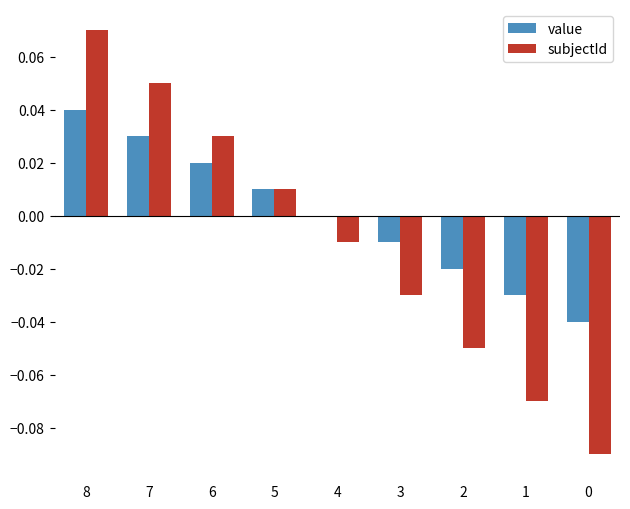

Are the bars horizontal?

No